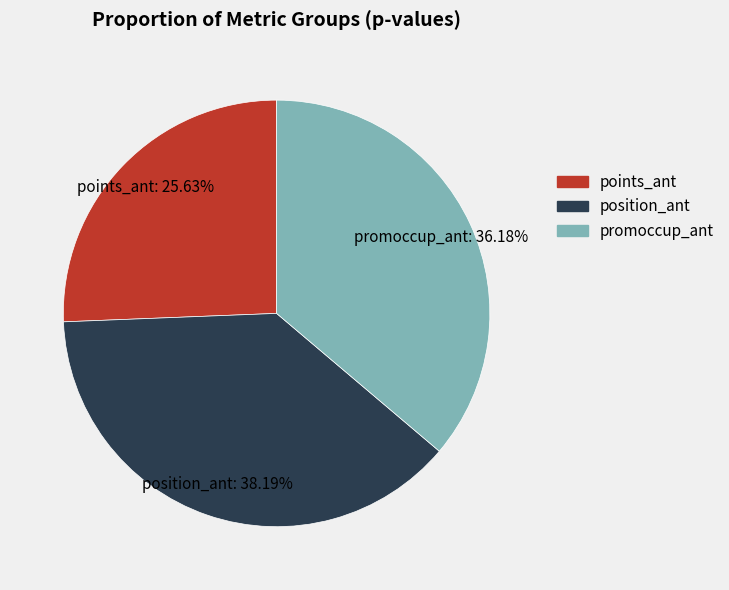

Rank the categories by value from lowest to highest.

points_ant, promoccup_ant, position_ant